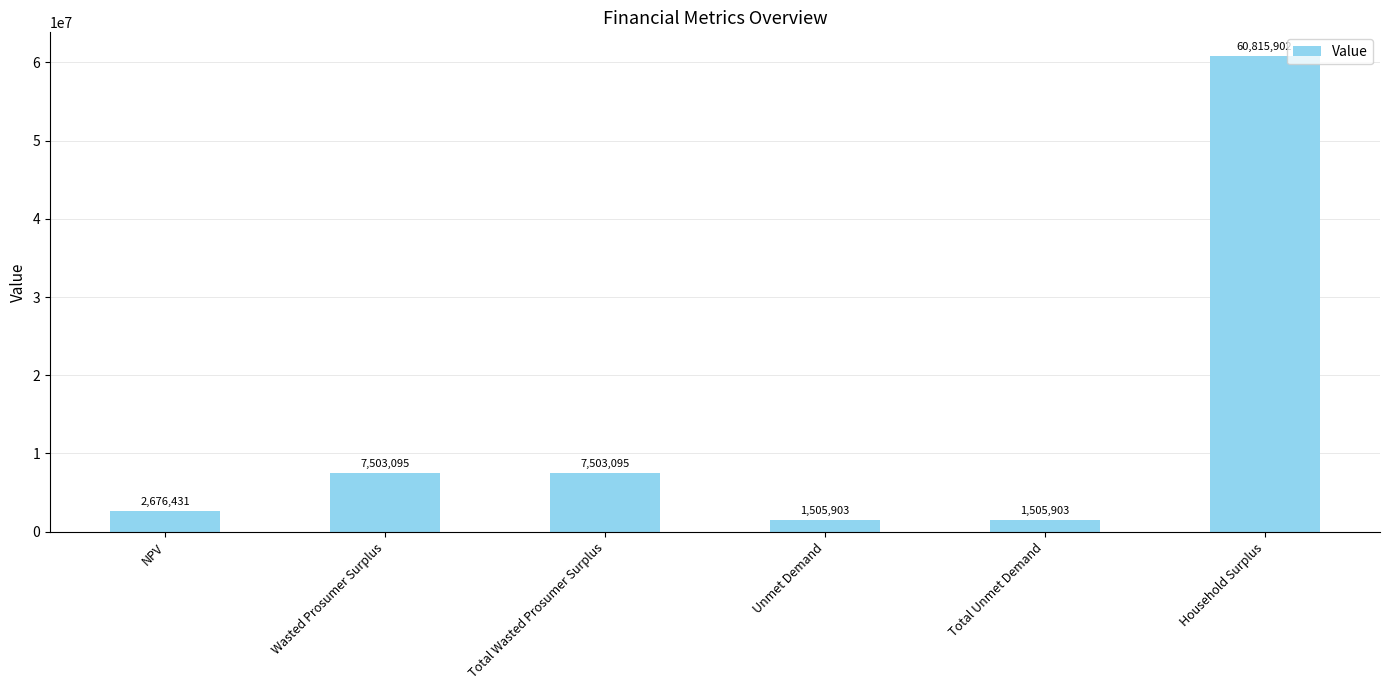

Which has a higher value, Total Wasted Prosumer Surplus or Total Unmet Demand?

Total Wasted Prosumer Surplus